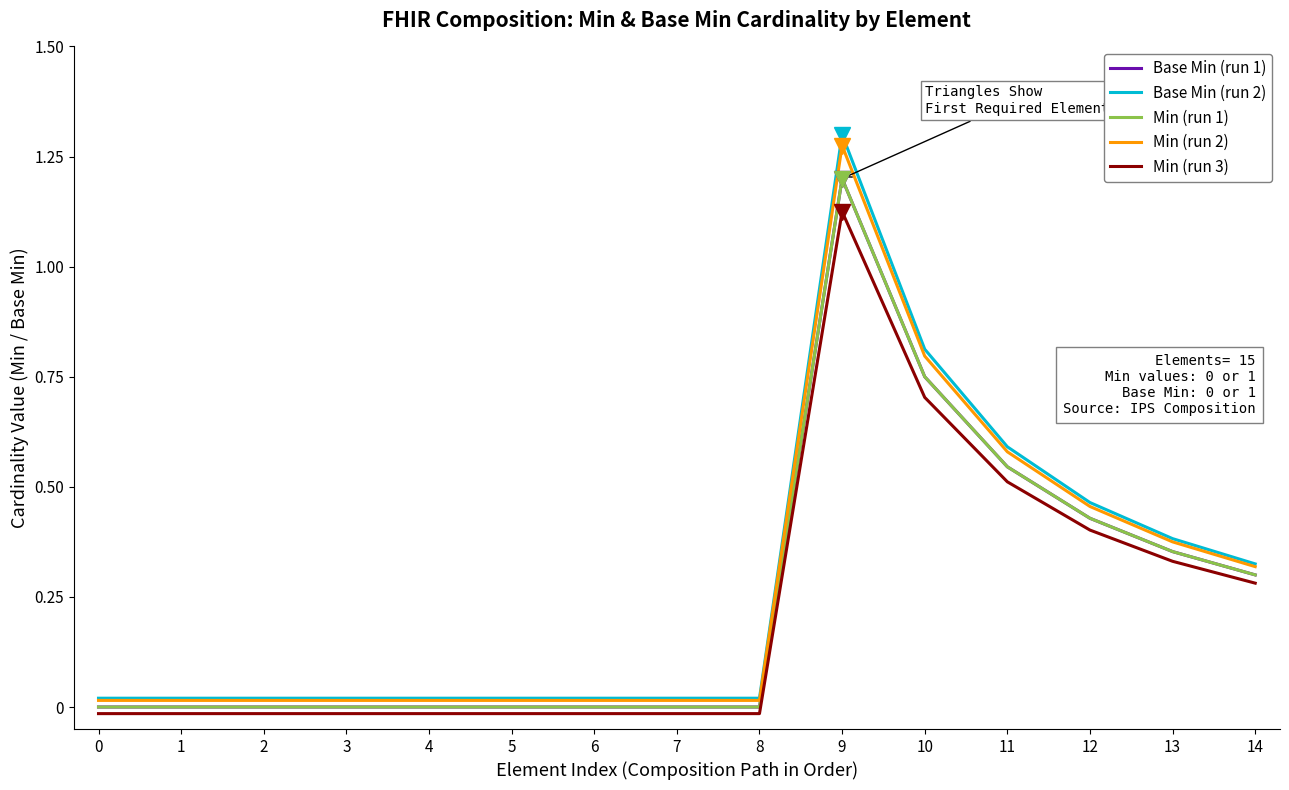

Between 1 and 11, which series saw the biggest shift?

Base Min (run 2)